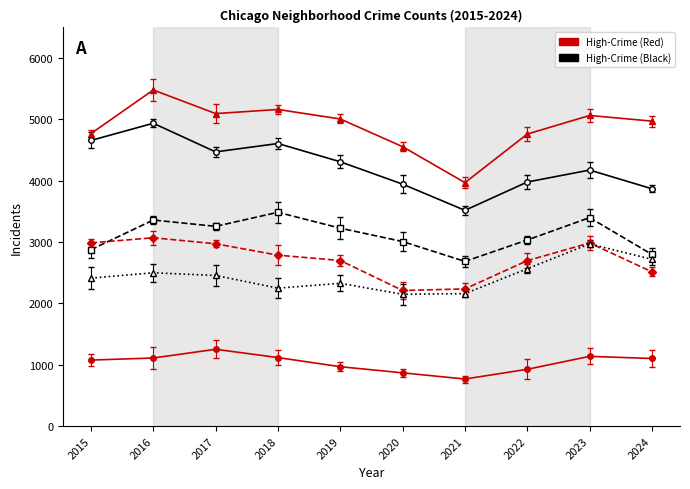

What is the minimum value shown in the chart?

767